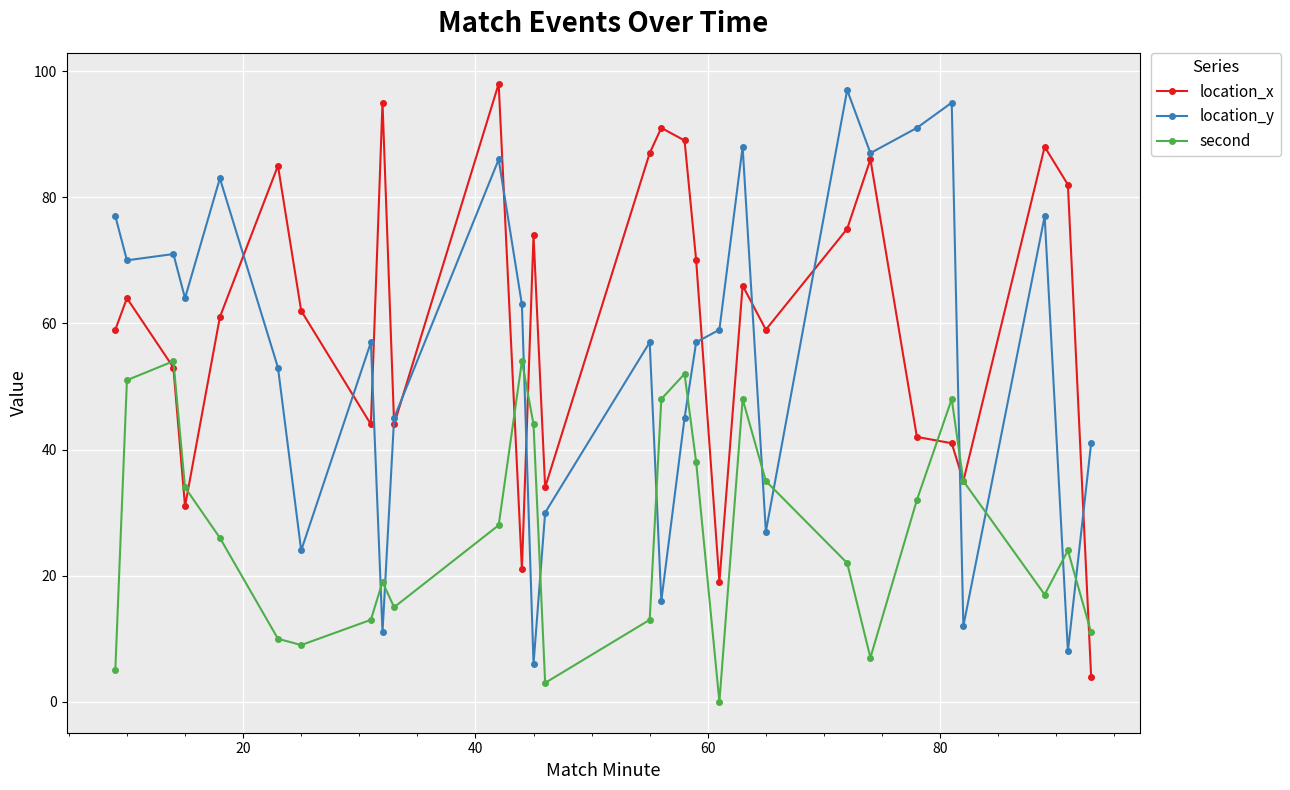

Which series has the largest total across all categories?

location_x